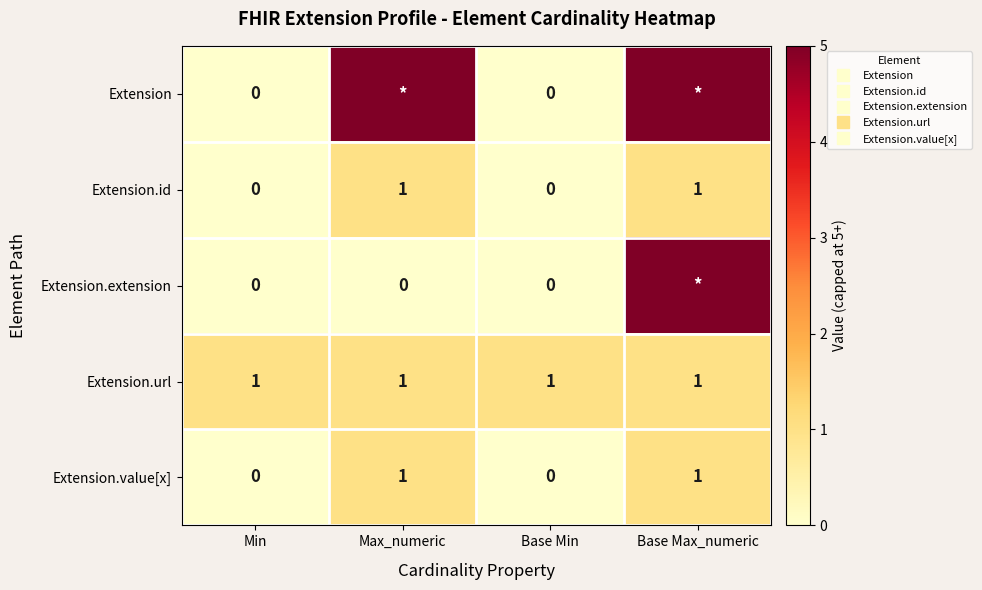

The value of Extension.value[x] at Base Min is 0. True or false?

False